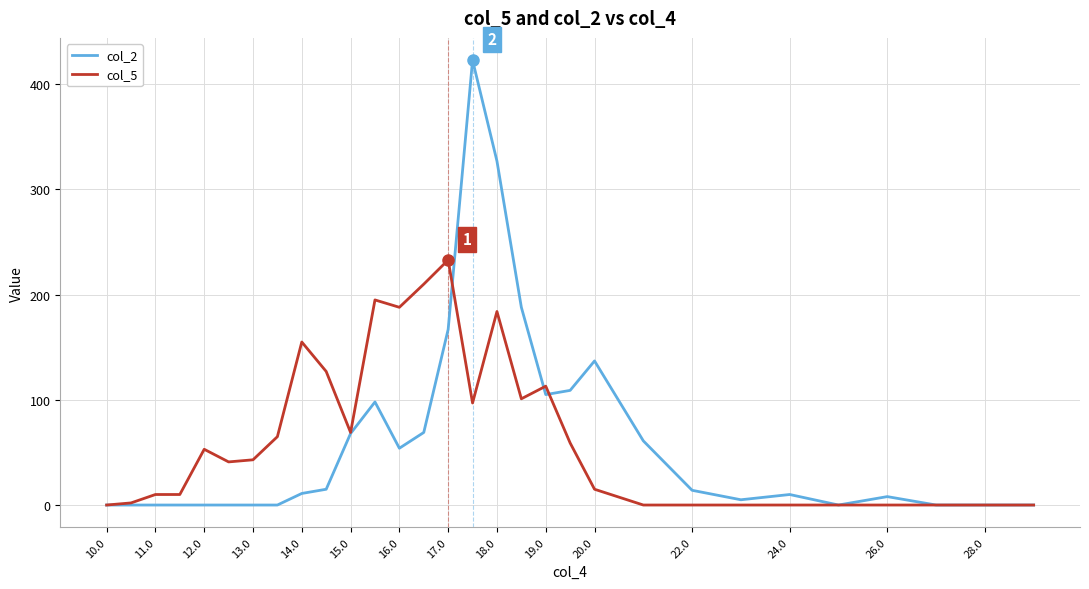

List the series in order of their peak value, lowest first.

col_5, col_2